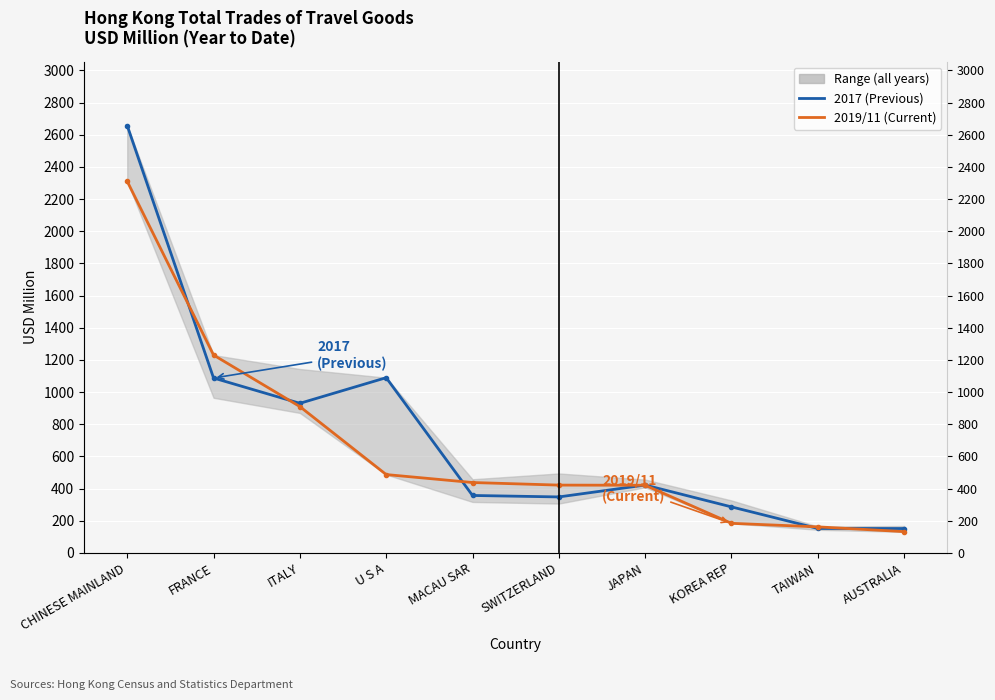

List the series in order of their overall mean, highest first.

2017 (Average of previous periods), 2019/11 (Current)